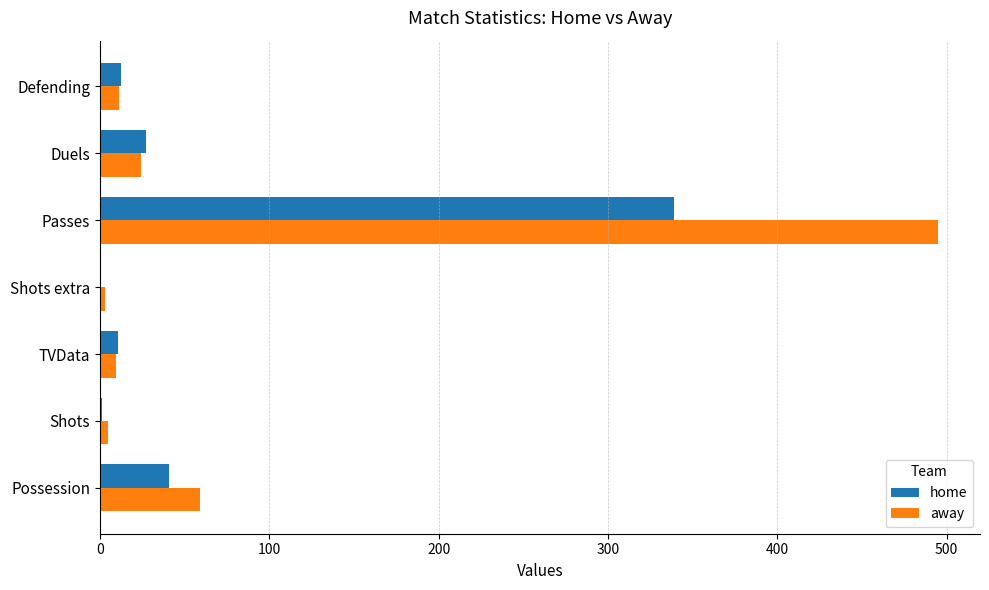

Is it true that away equals 495.0 at Passes?

True